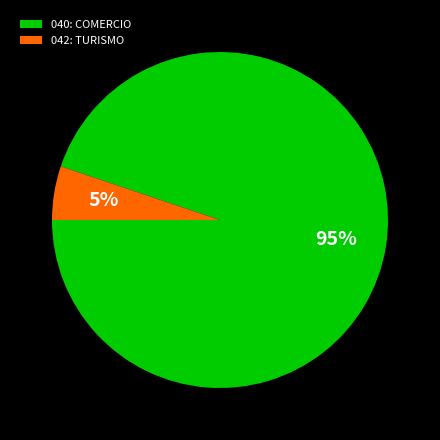

Which has a higher value, 040: COMERCIO or 042: TURISMO?

040: COMERCIO